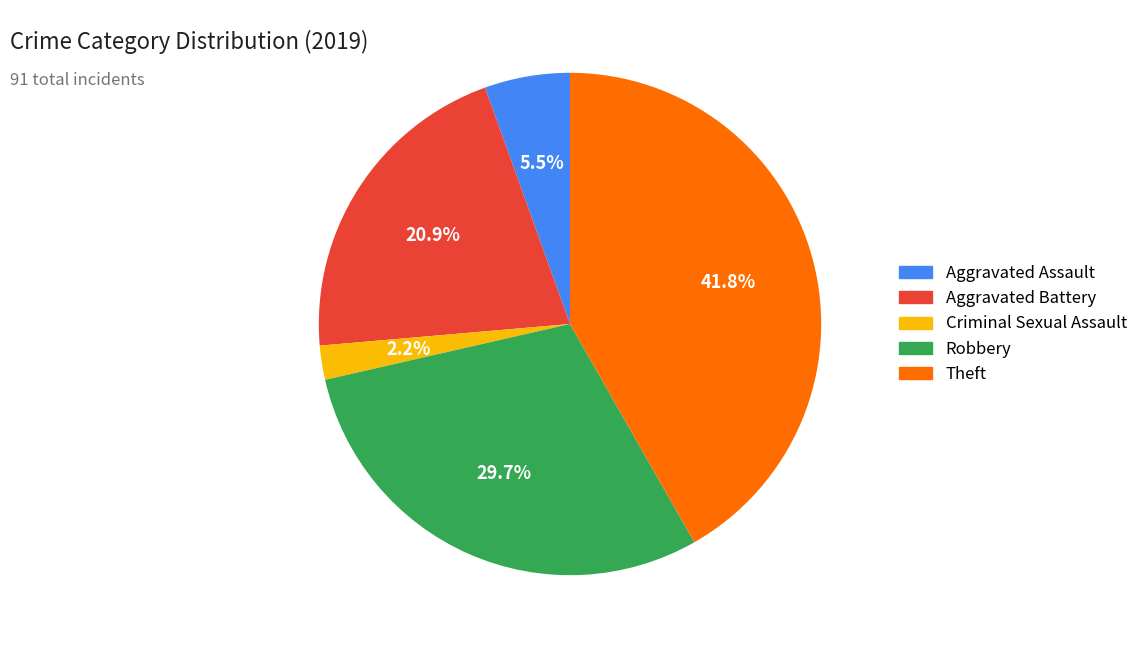

Does Aggravated Battery account for over 50% of the chart?

No